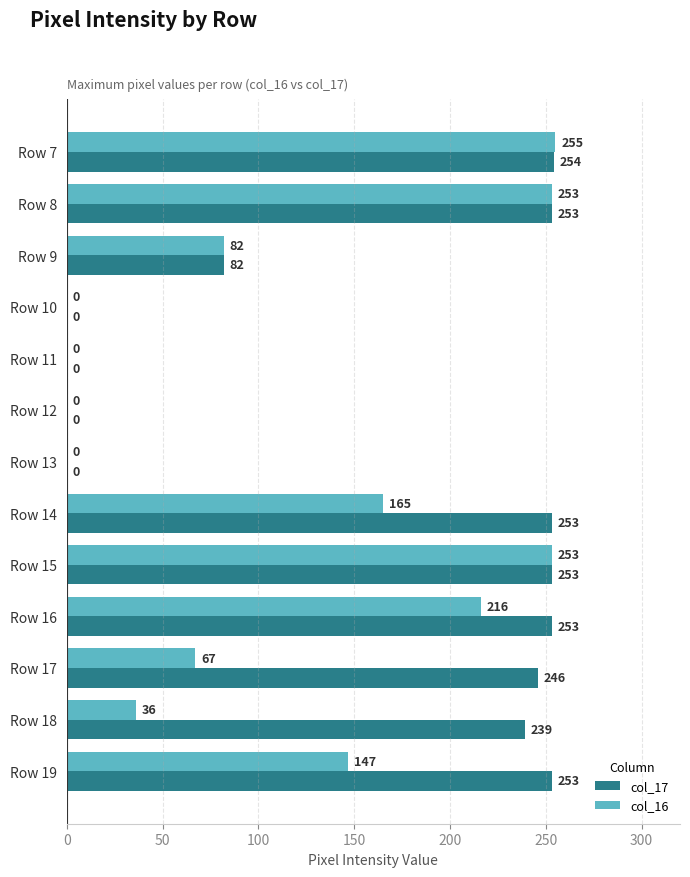

Which series has the largest total across all categories?

col_17